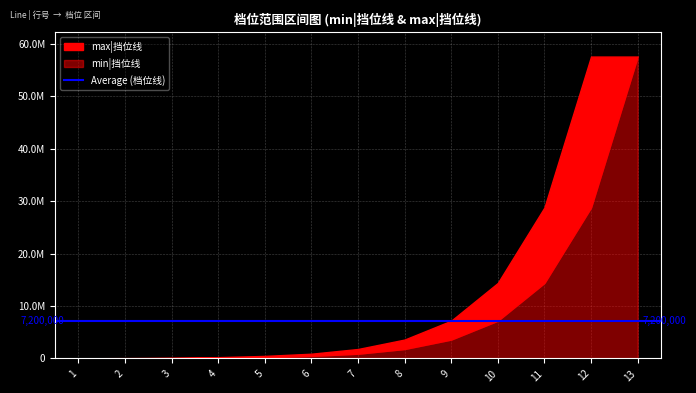

Reading right to left, what are all the values shown in this chart?

dw|档位: 13	12	11	10	9	8	7	6	5	4	3	2	1
min|挡位线: 57600000	28800000	14400000	7200000	3600000	1800000	900000	480000	240000	120000	60000	30000	0
max|挡位线: 57600000	57600000	28800000	14400000	7200000	3600000	1800000	900000	480000	240000	120000	60000	30000